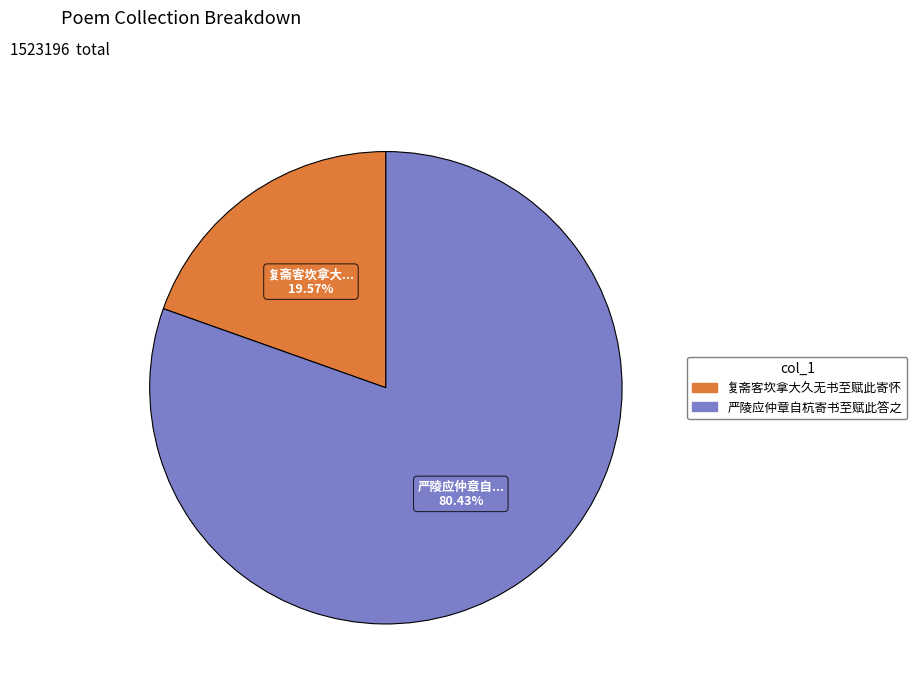

Is it true that 复斋客坎拿大久无书至赋此寄怀 is 20% of the pie?

True